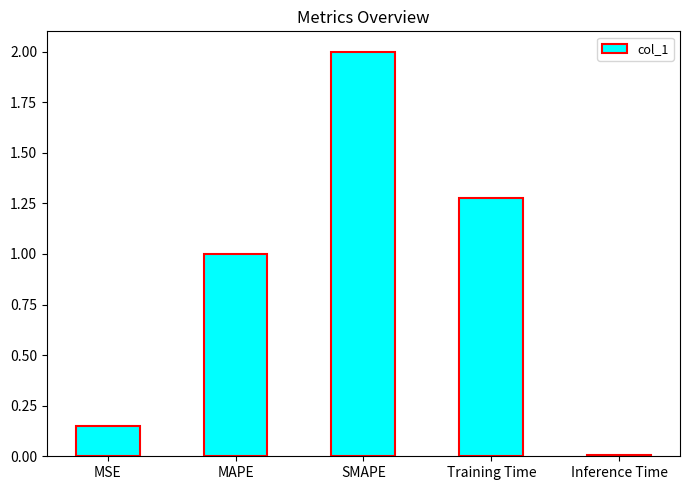

Rank the categories by value from lowest to highest.

Inference Time, MSE, MAPE, Training Time, SMAPE